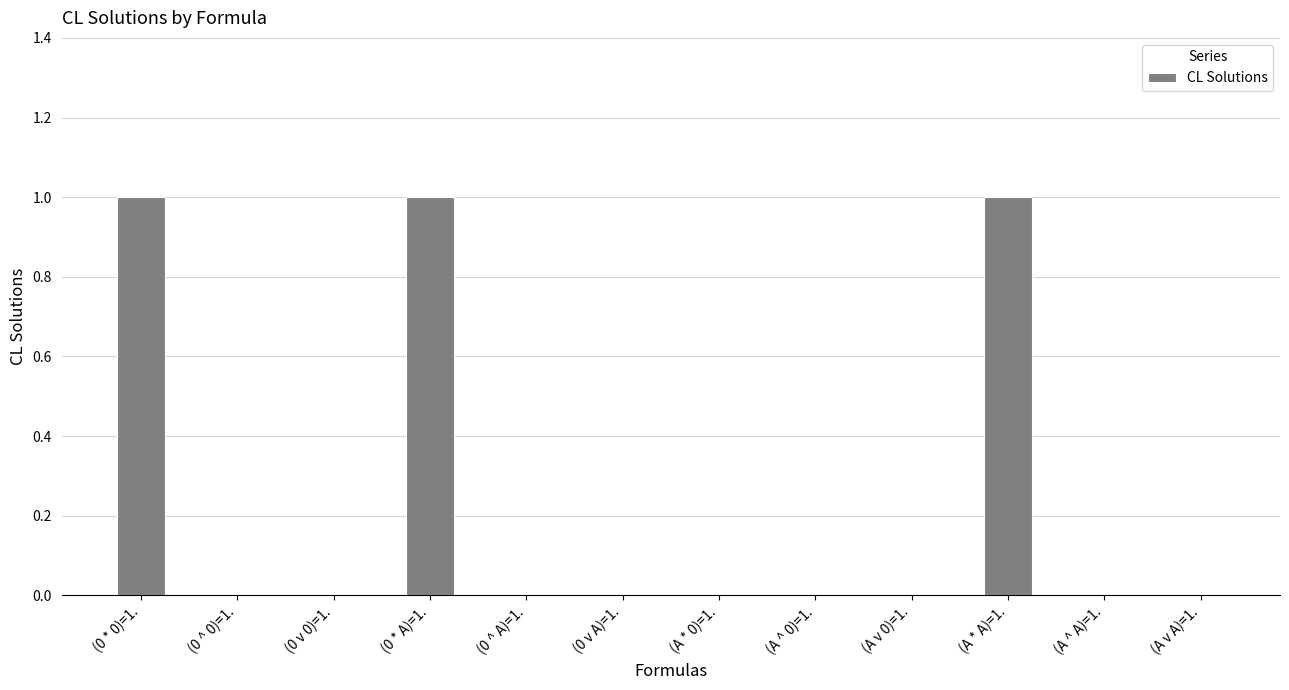

Are the bars horizontal?

No